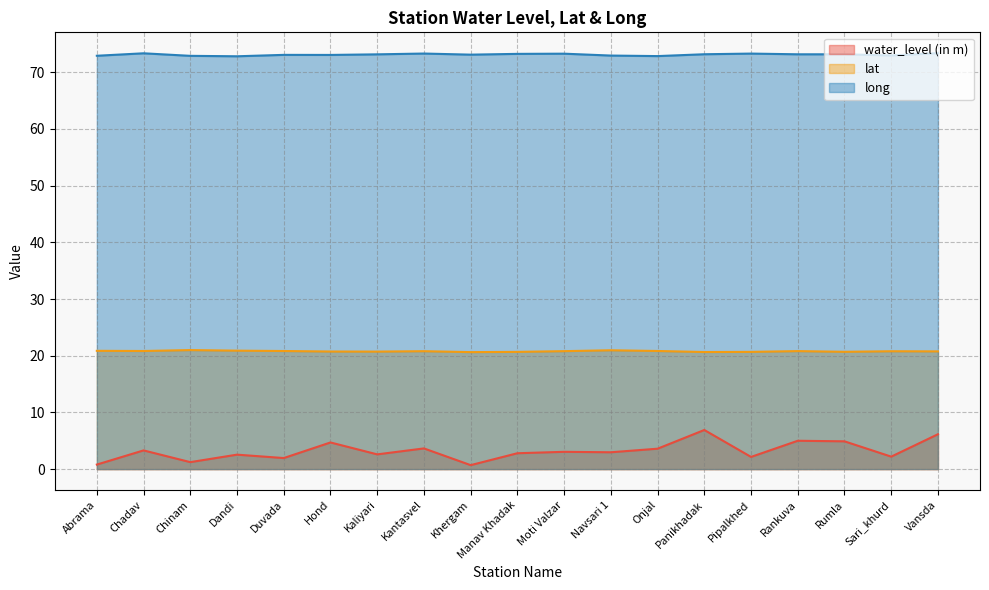

Reading left to right, extract all data points from this chart.

water_level (in m): 0.8	3.3	1.2	2.5	1.9	4.7	2.6	3.6	0.7	2.8	3.0	3.0	3.6	6.9	2.1	5.0	4.9	2.2	6.2
lat: 20.9	20.8	21.0	20.9	20.8	20.7	20.7	20.8	20.6	20.7	20.8	21.0	20.8	20.6	20.7	20.8	20.7	20.8	20.8
long: 72.9	73.3	72.9	72.8	73.1	73.0	73.2	73.3	73.1	73.2	73.3	72.9	72.8	73.2	73.3	73.2	73.2	73.0	73.4